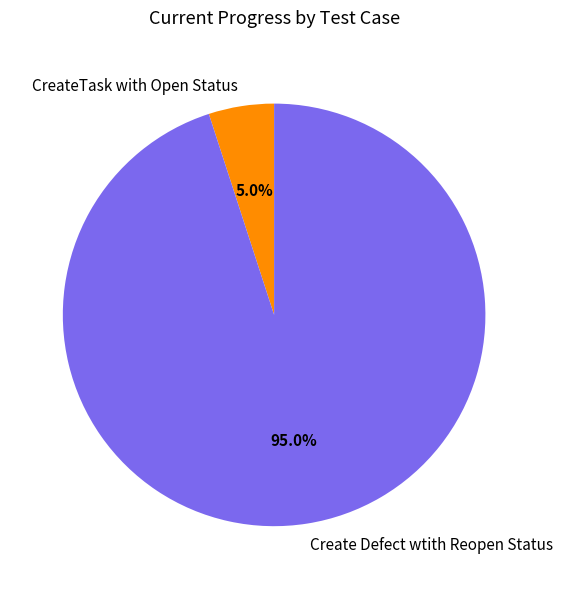

True or false: Create Defect wtith Reopen Status accounts for 95% of the total.

True